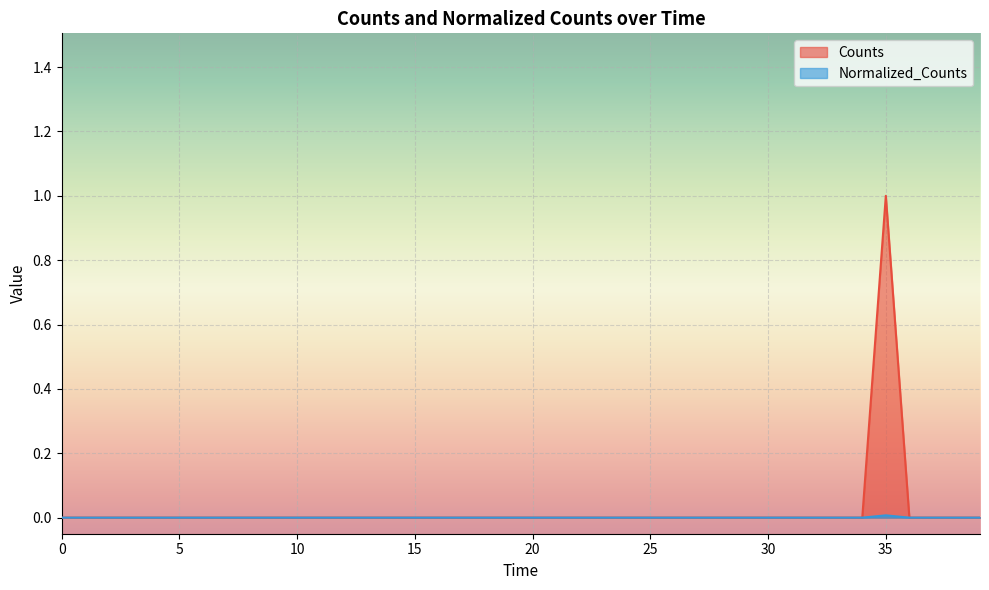

Is it true that Normalized_Counts equals 0.0 at 15?

True